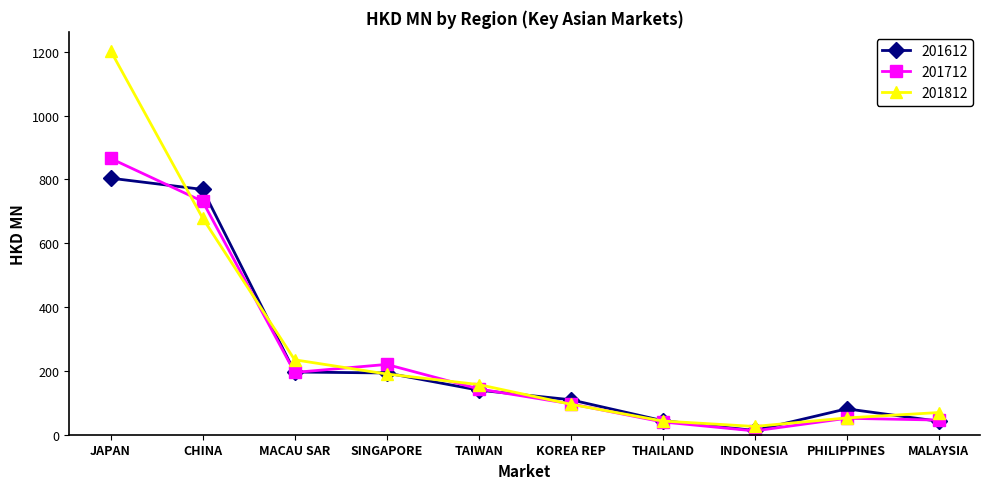

How many lines are shown in the chart?

3